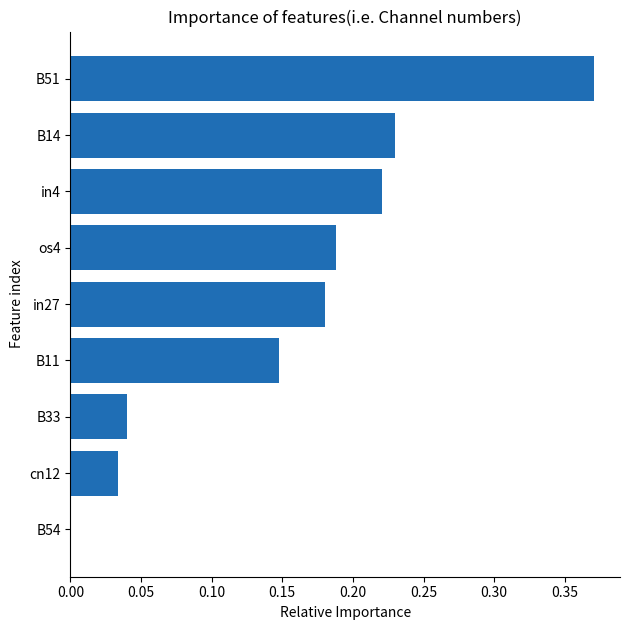

Is it true that the value at in27 is 0.3?

False